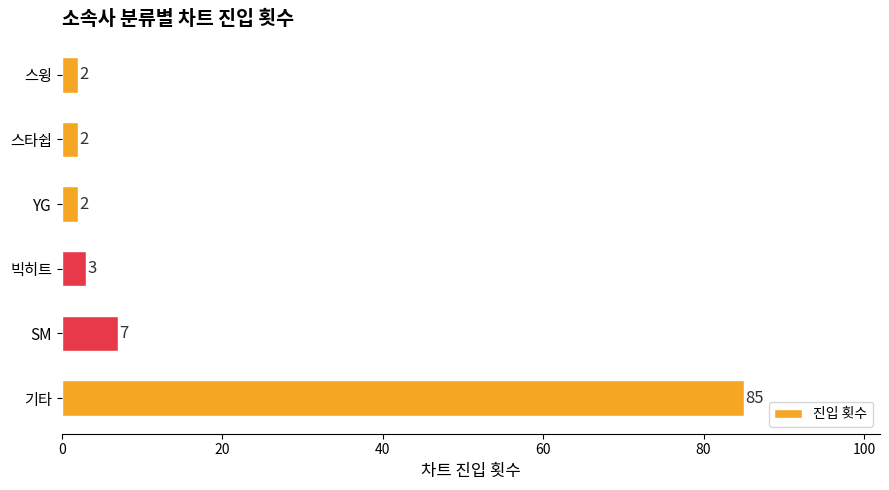

What is the average value?

17